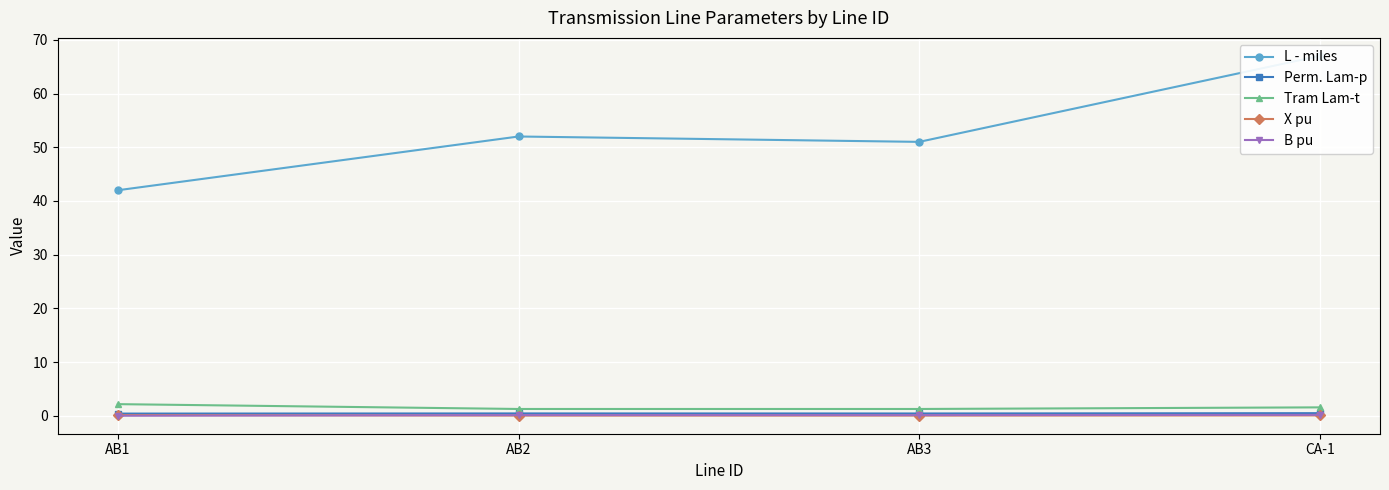

Is the value of X pu at CA-1 greater than the value of Tram Lam-t at AB1?

No